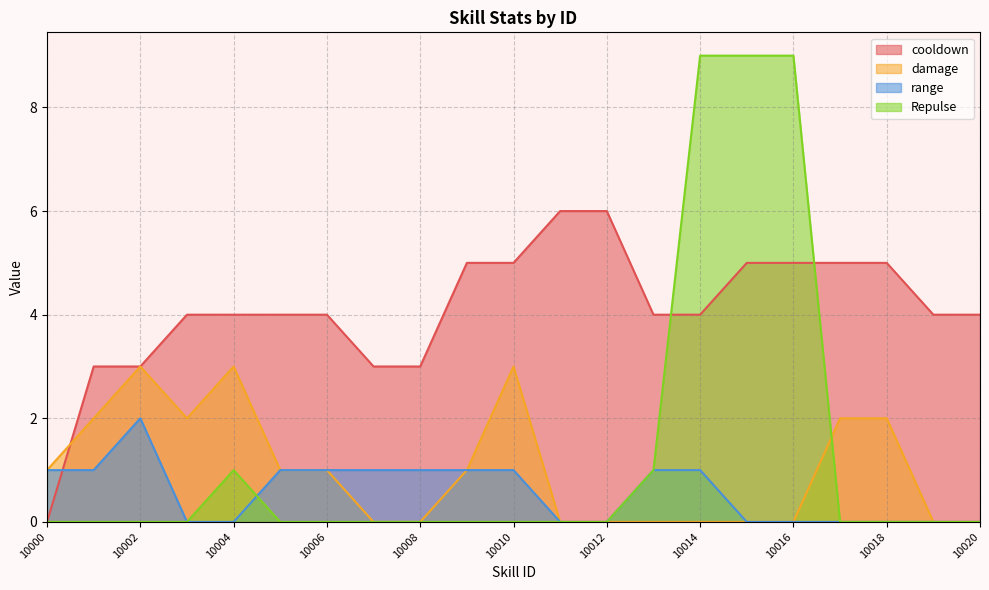

How many times do Repulse and range cross each other?

1